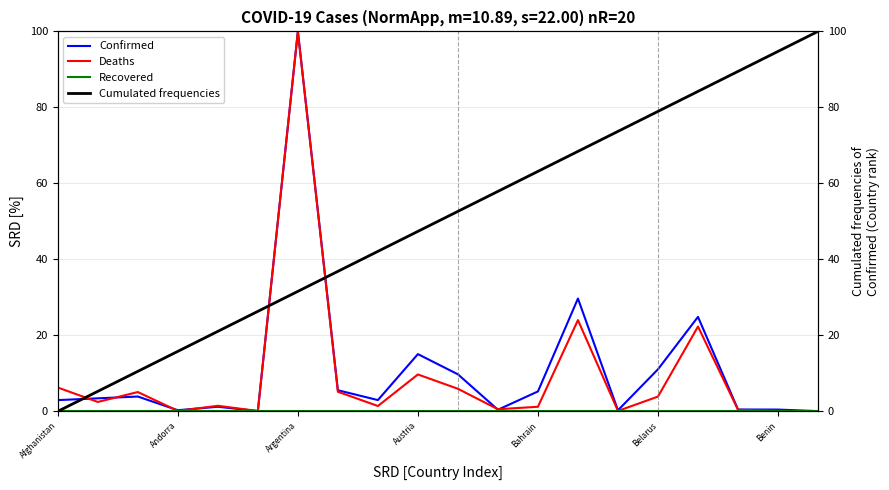

Does the chart display data point markers on the line(s)?

No